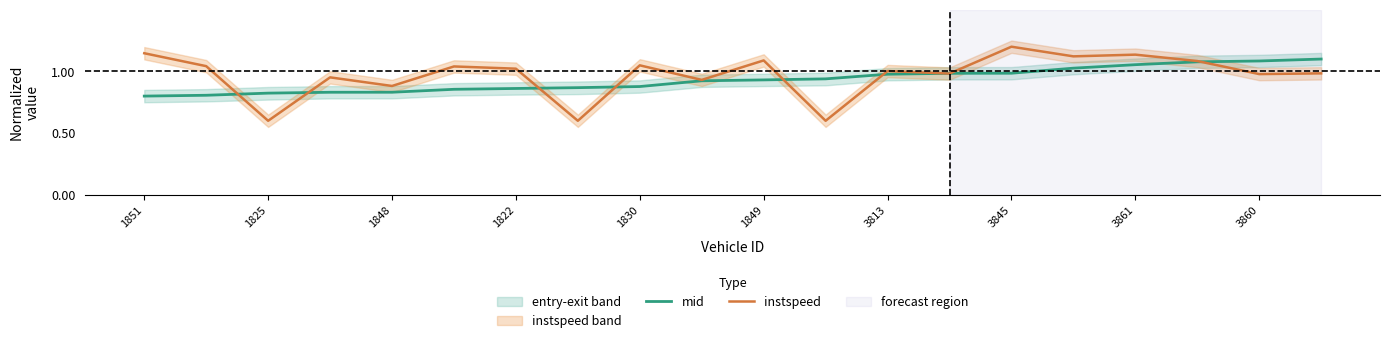

Which category has the highest value in the instspeed series?

3845